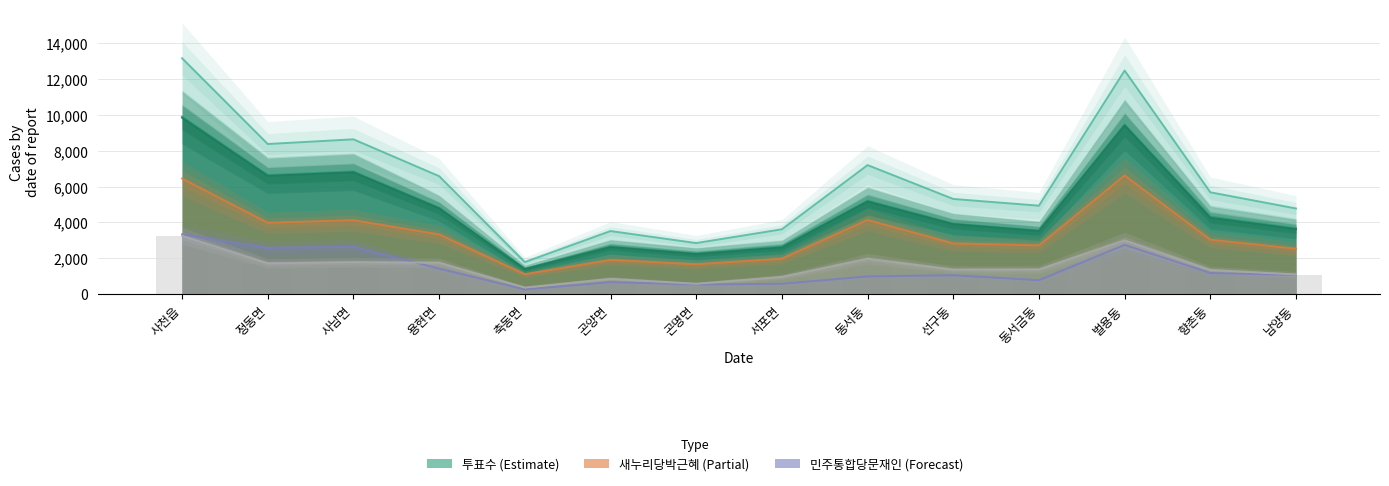

Which category has the highest value across all series?

사천읍